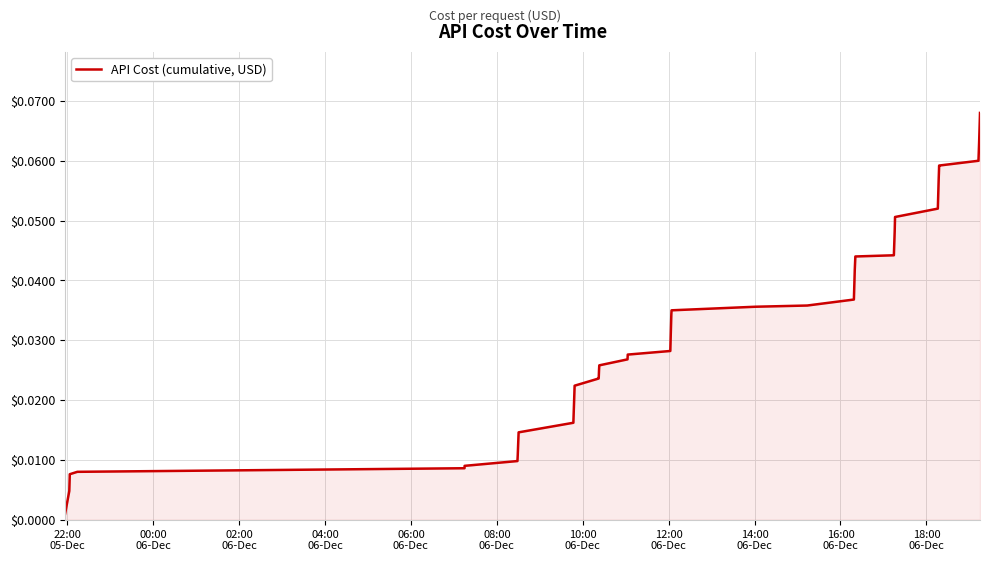

Reading right to left, list all the values displayed in this chart.

0.1	0.1	0.1	0.1	0.1	0.1	0.1	0.1	0.1	0.0	0.0	0.0	0.0	0.0	0.0	0.0	0.0	0.0	0.0	0.0	0.0	0.0	0.0	0.0	0.0	0.0	0.0	0.0	0.0	0.0	0.0	0.0	0.0	0.0	0.0	0.0	0.0	0.0	0.0	0.0